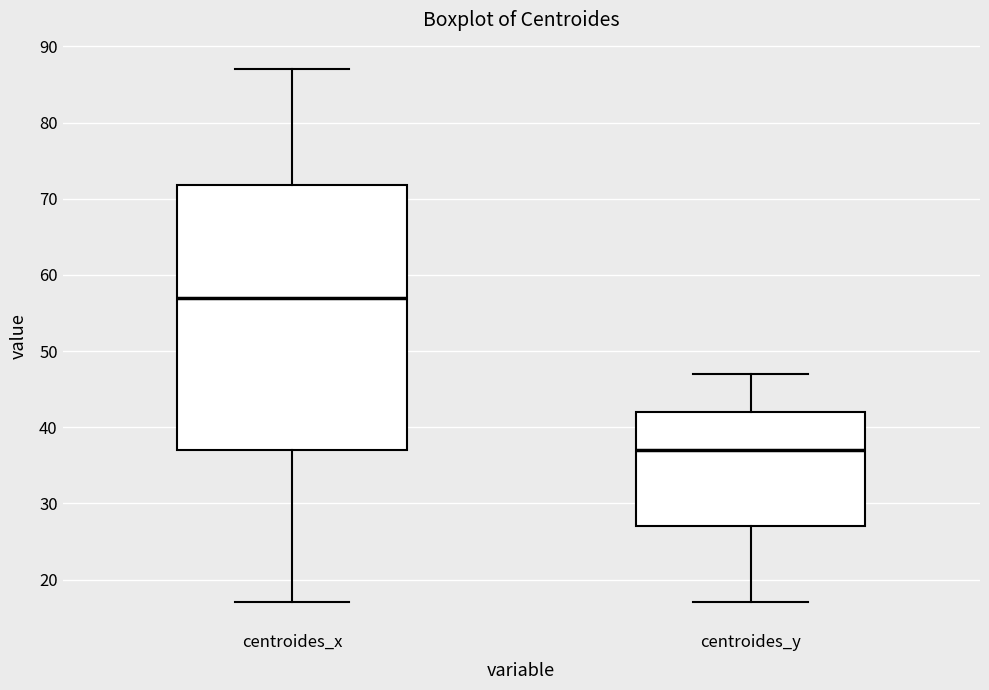

Which box is the tallest, from its lower edge to its upper edge?

centroides_x